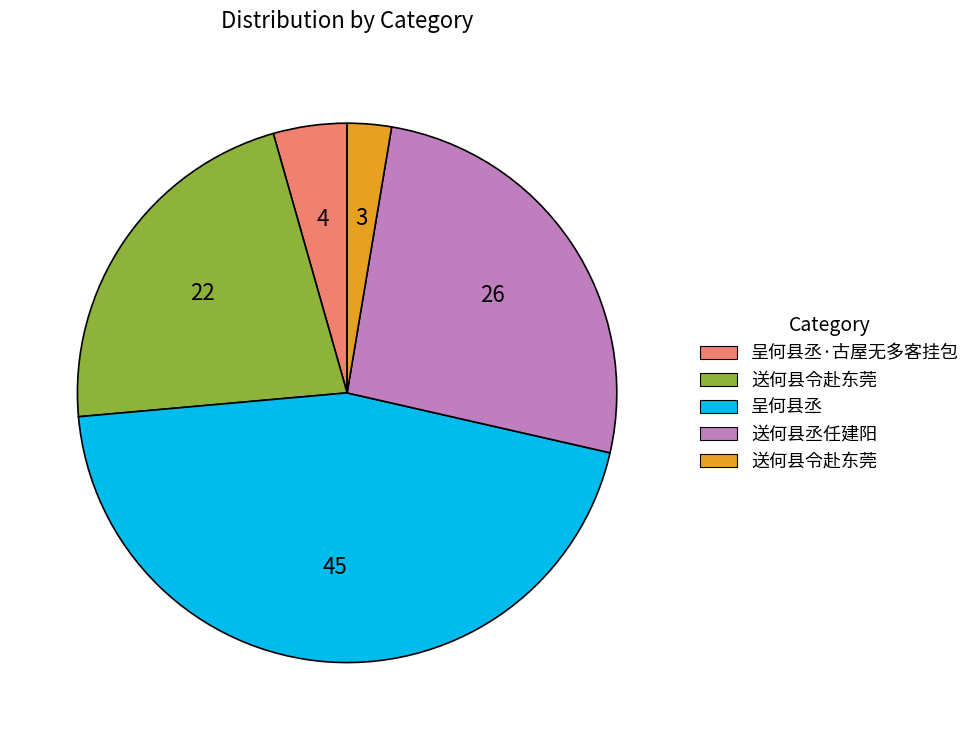

Is there any slice that represents more than half of the pie?

No